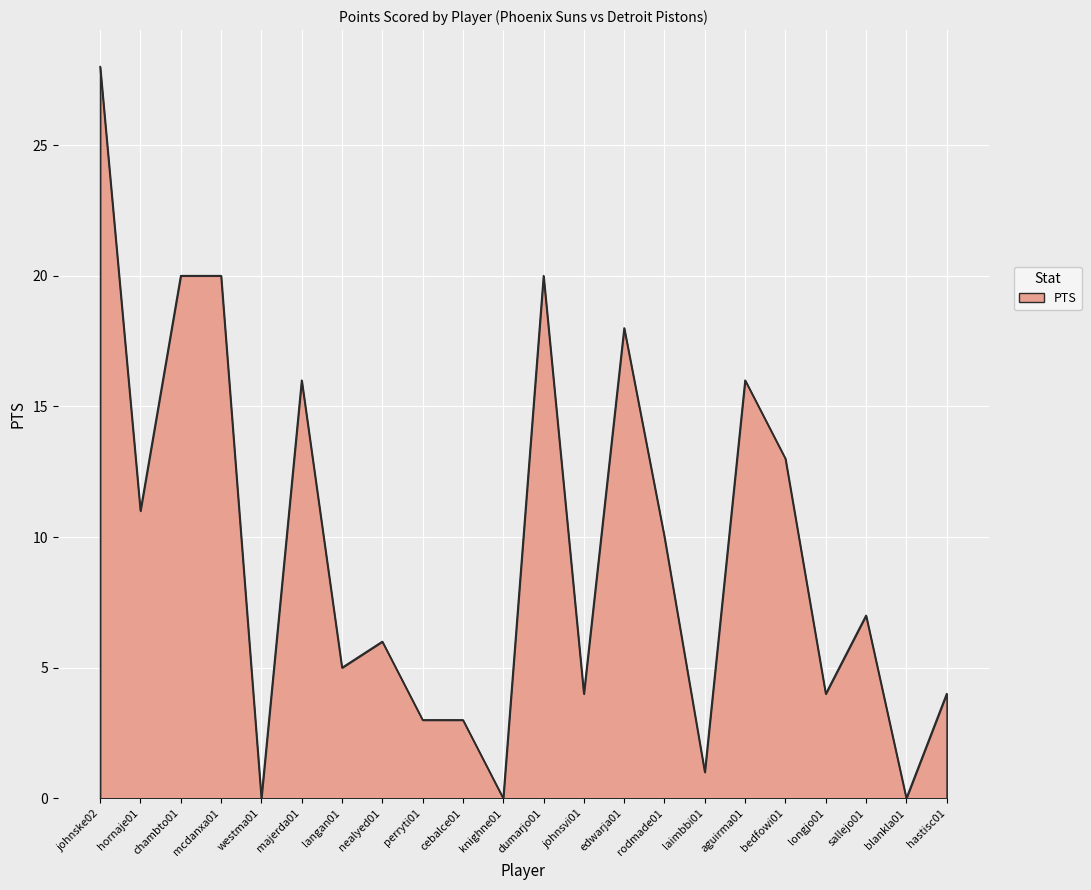

What is the change in value from johnsvi01 to aguirma01?

+12